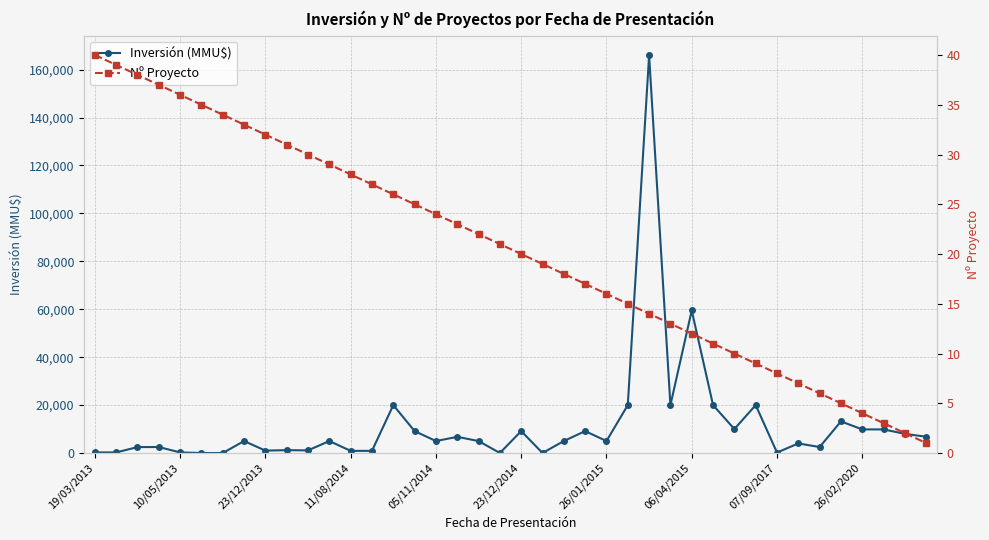

True or false: Nº Proyecto and Inversión (MMU$) cross at least once.

True